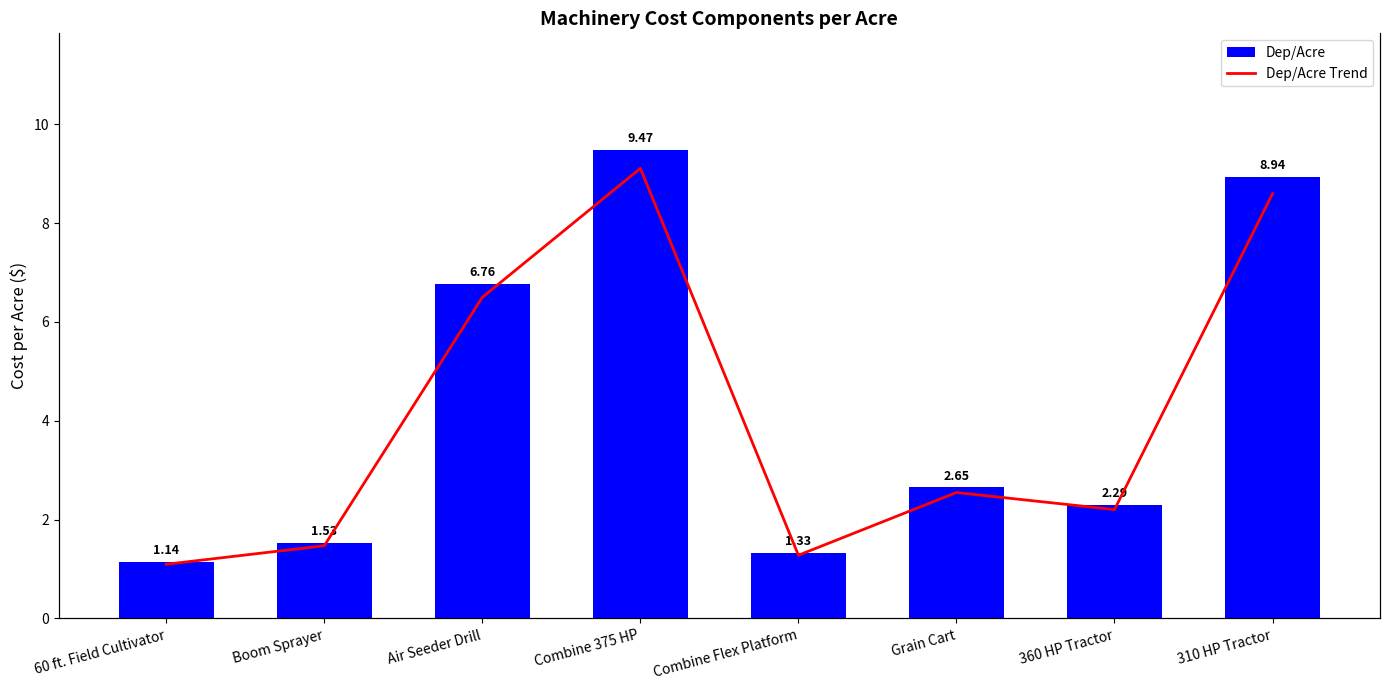

What is the sum of the Dep/Acre Trend values at Combine Flex Platform and 360 HP Tractor?

3.6